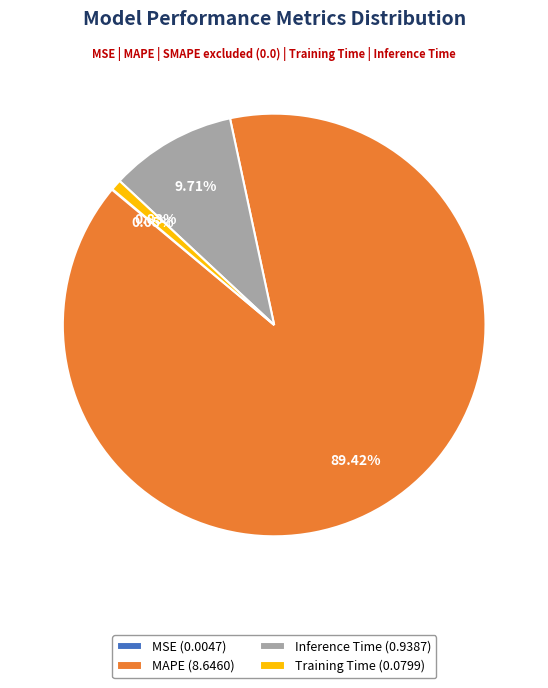

Do Inference Time (0.9387) and MAPE (8.6460) together represent more than half of the pie?

Yes